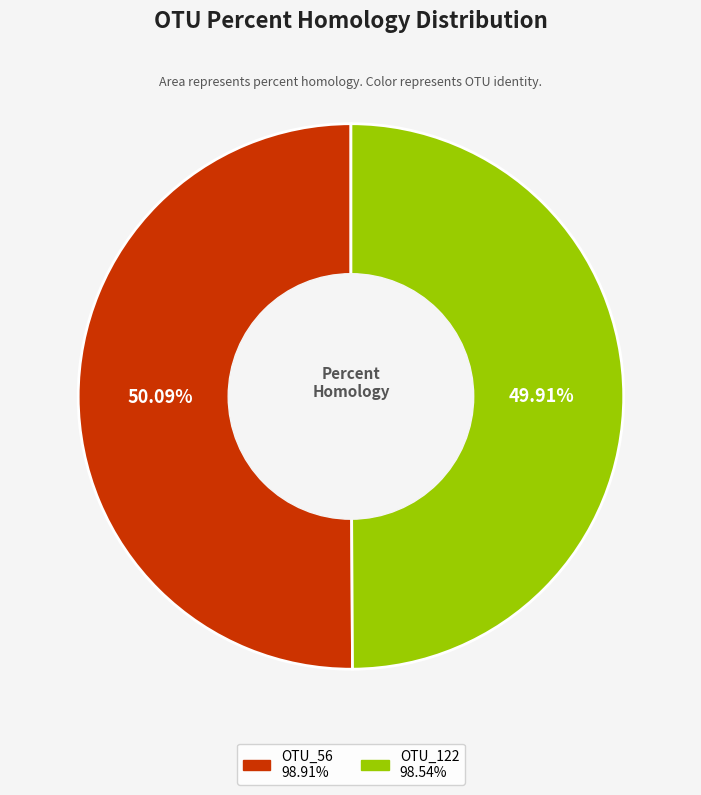

Is there a majority slice in this chart?

Yes